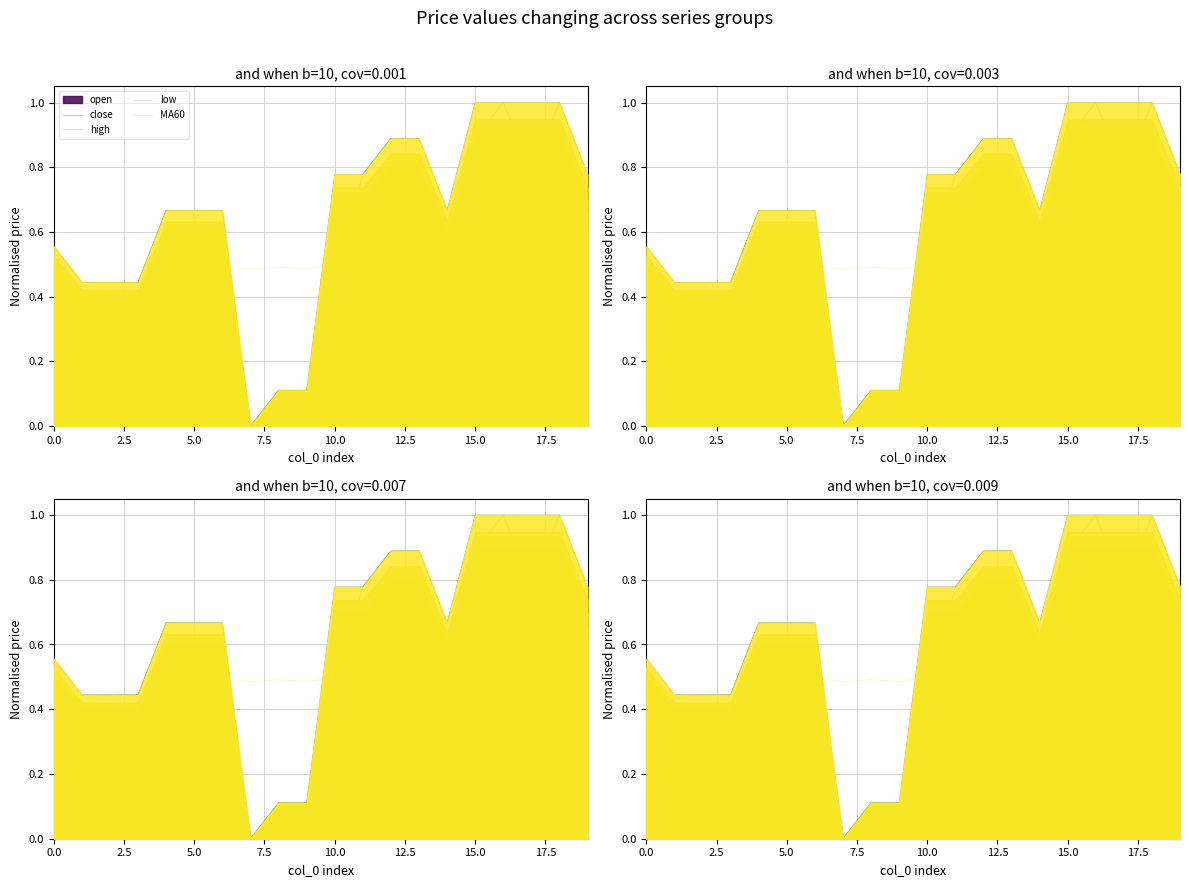

Which series changed the most between 0.0 and 17?

close